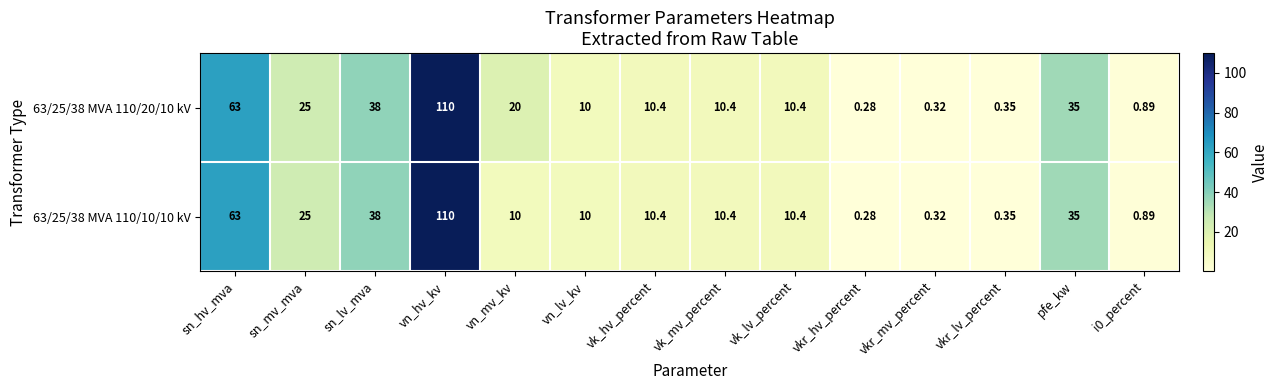

Where does the 63/25/38 MVA 110/10/10 kV series first go above 10?

sn_hv_mva